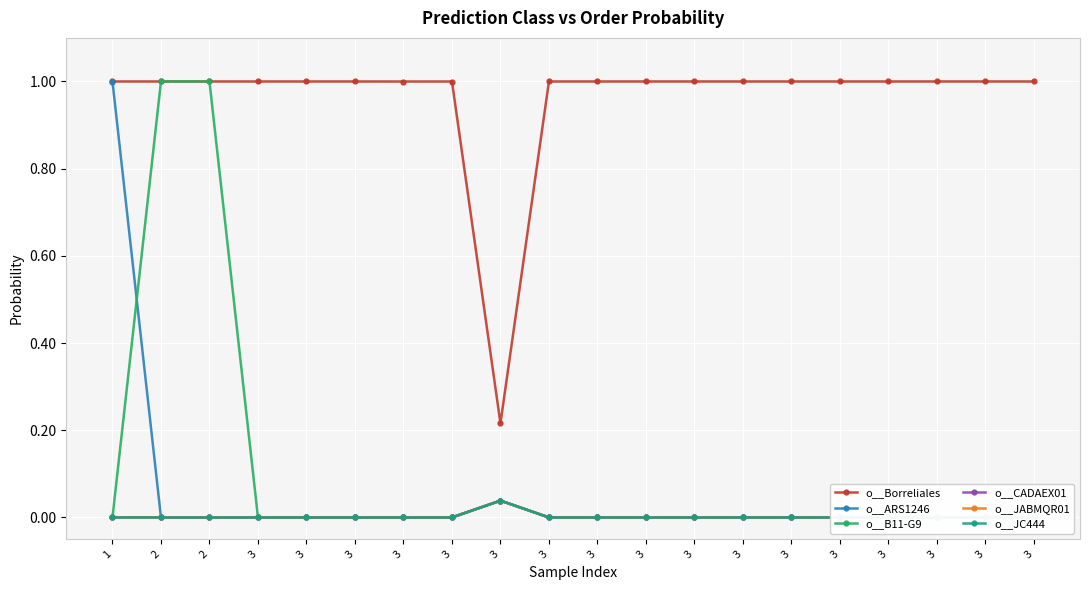

Is this an area chart (filled region under the line)?

No